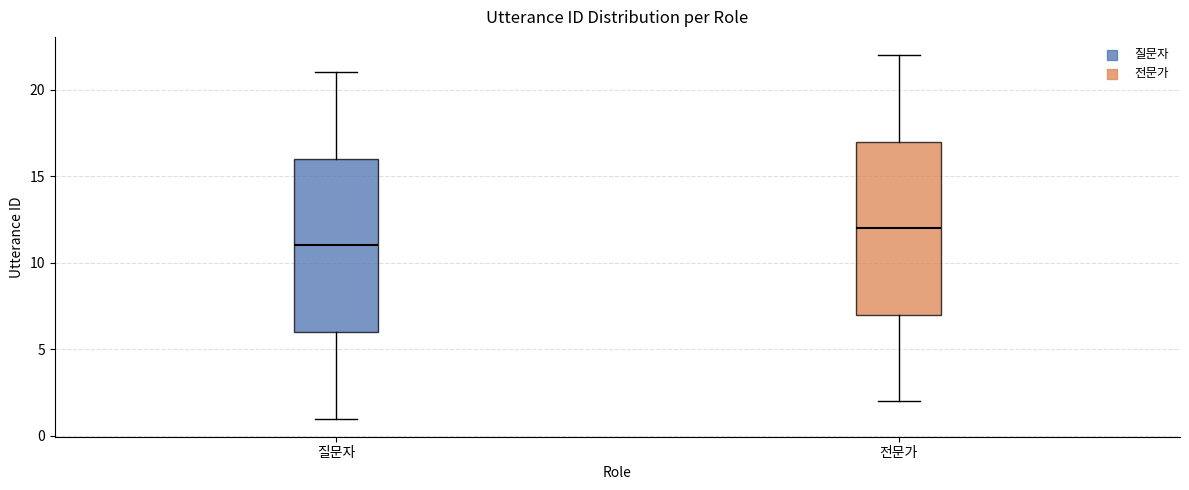

Where does the lower whisker of the box for 전문가 end on the y-axis? The values are not printed on the chart, so give them approximately, as read against the axis.

2